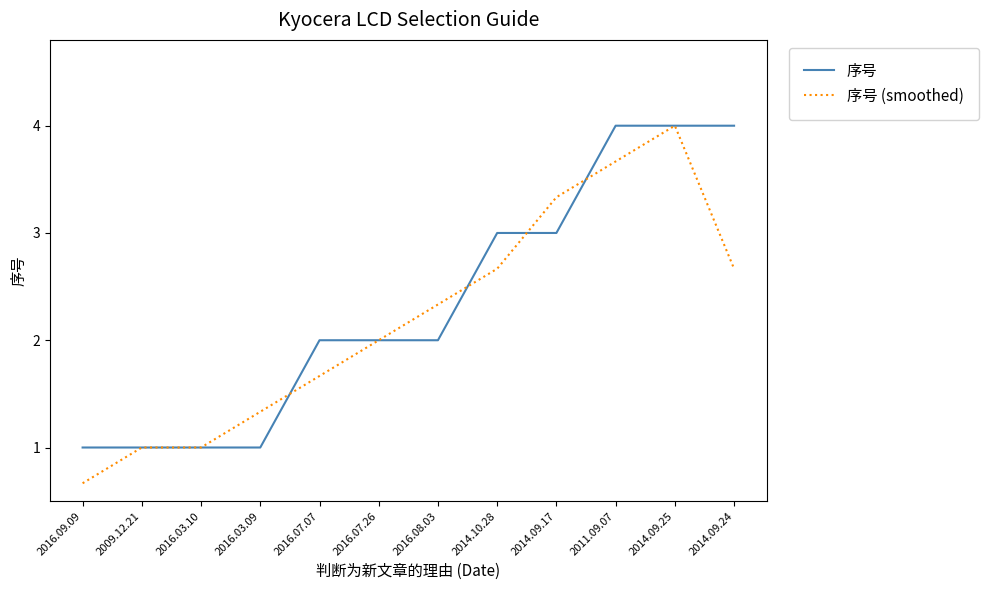

The value of 序号 (smoothed) at 2011.09.07 is 3.7. True or false?

True